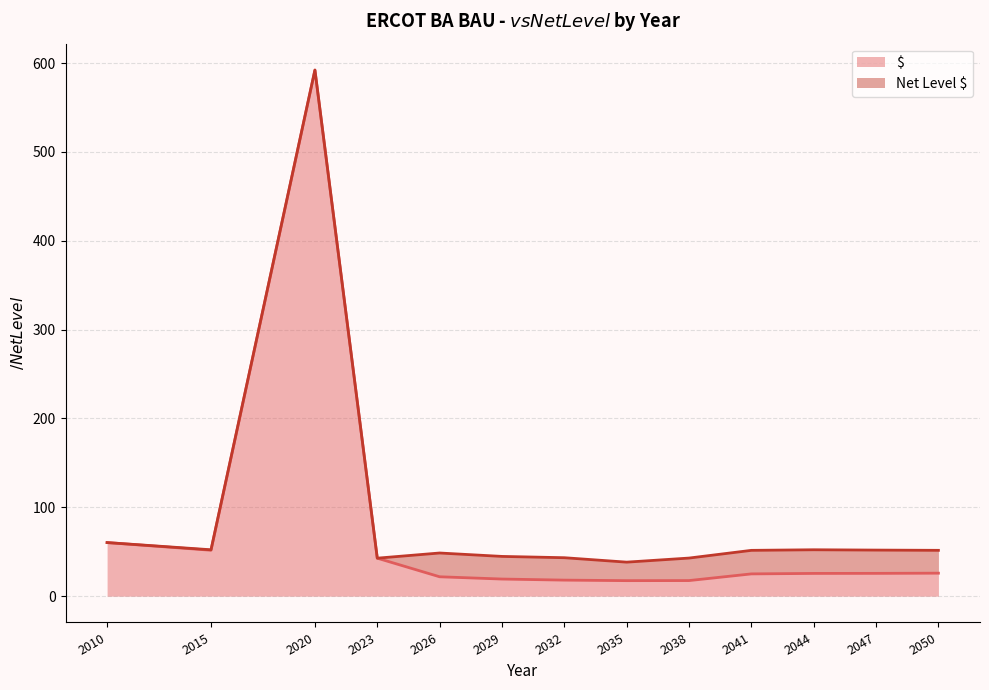

Reading left to right, what are all the values shown in this chart?

$: 2010=60.3	2015=51.7	2020=591.9	2023=42.7	2026=21.8	2029=19.3	2032=18.0	2035=17.5	2038=17.5	2041=25.1	2044=25.6	2047=25.6	2050=25.9
Net Level $: 2010=60.3	2015=52.2	2020=592.2	2023=42.7	2026=48.6	2029=44.7	2032=43.3	2035=38.3	2038=42.9	2041=51.5	2044=52.2	2047=51.8	2050=51.6